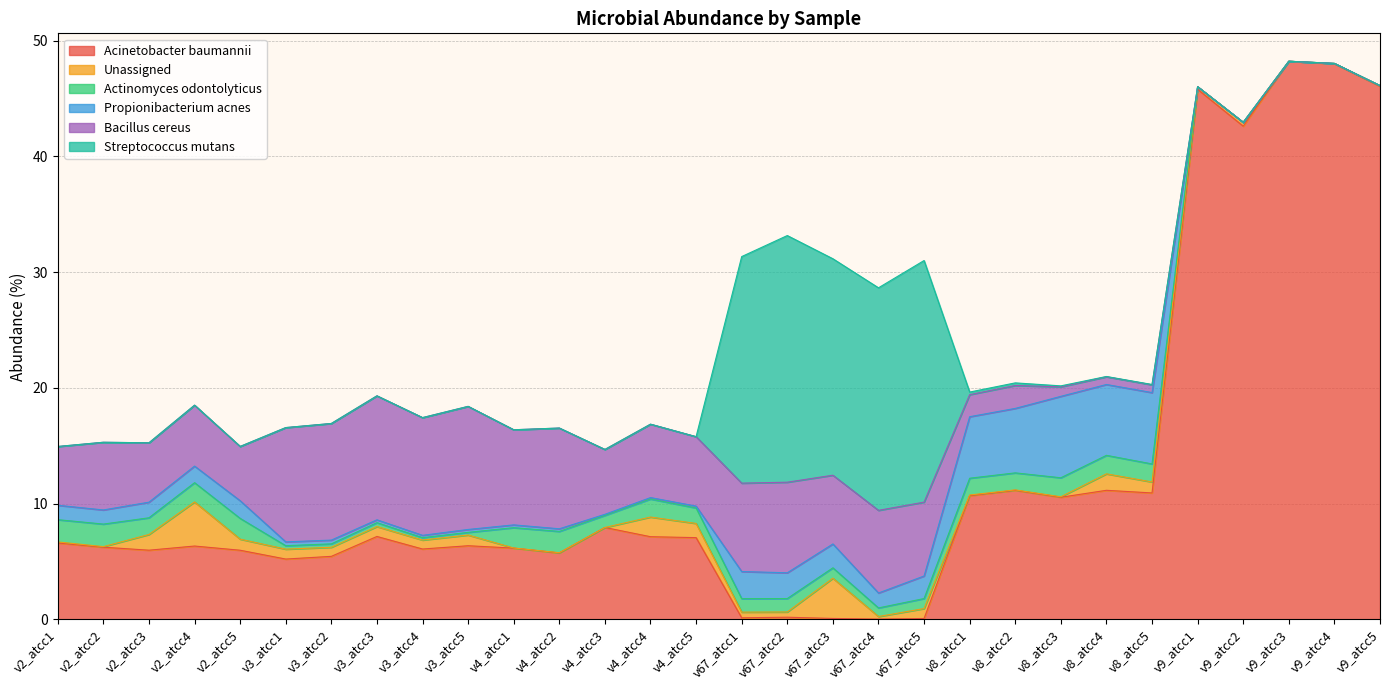

After their last crossing, which series has the higher values: g__Streptococcus; s__Streptococcus_mutans or g__Actinomyces; s__Actinomyces_odontolyticus?

g__Actinomyces; s__Actinomyces_odontolyticus